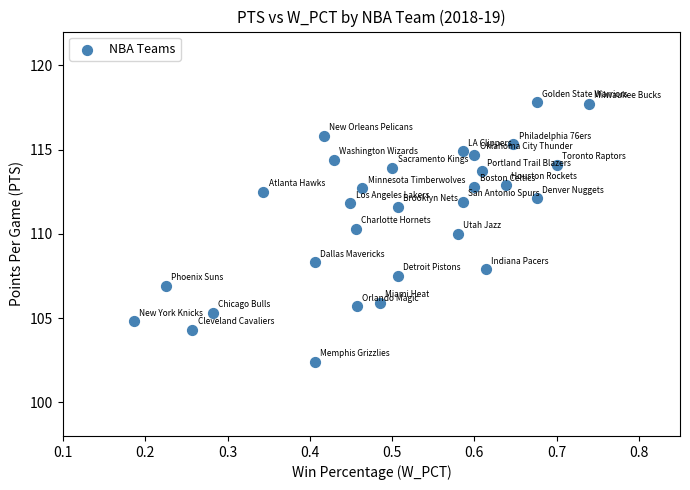

What is the range of X values (max minus min)?

0.6